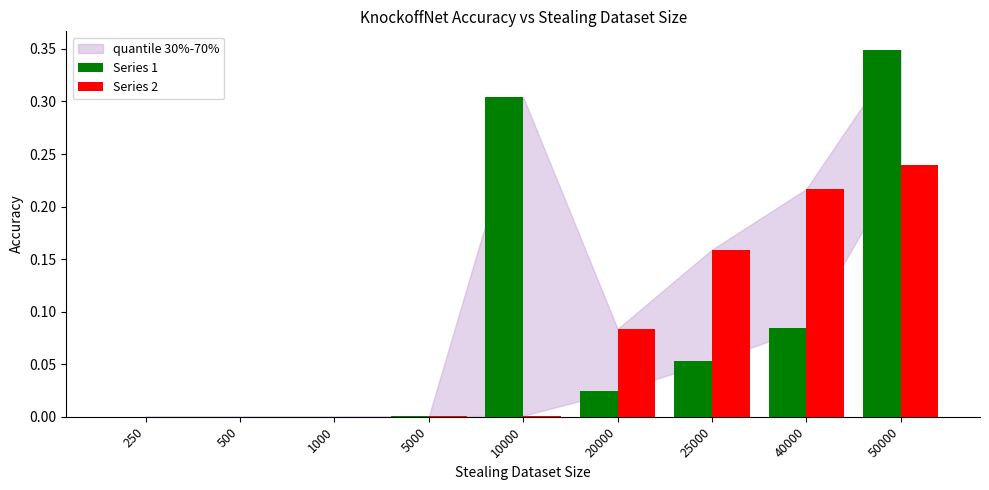

At which category does the chart reach its peak across all series?

50000